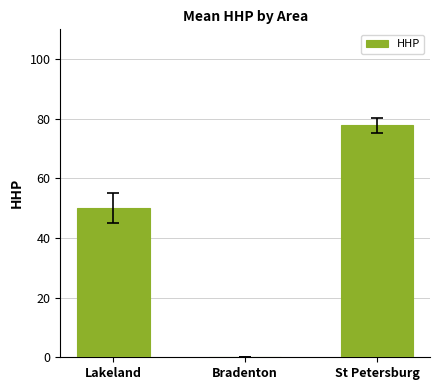

Approximately how many times larger is the value at Lakeland compared to St Petersburg?

0.6